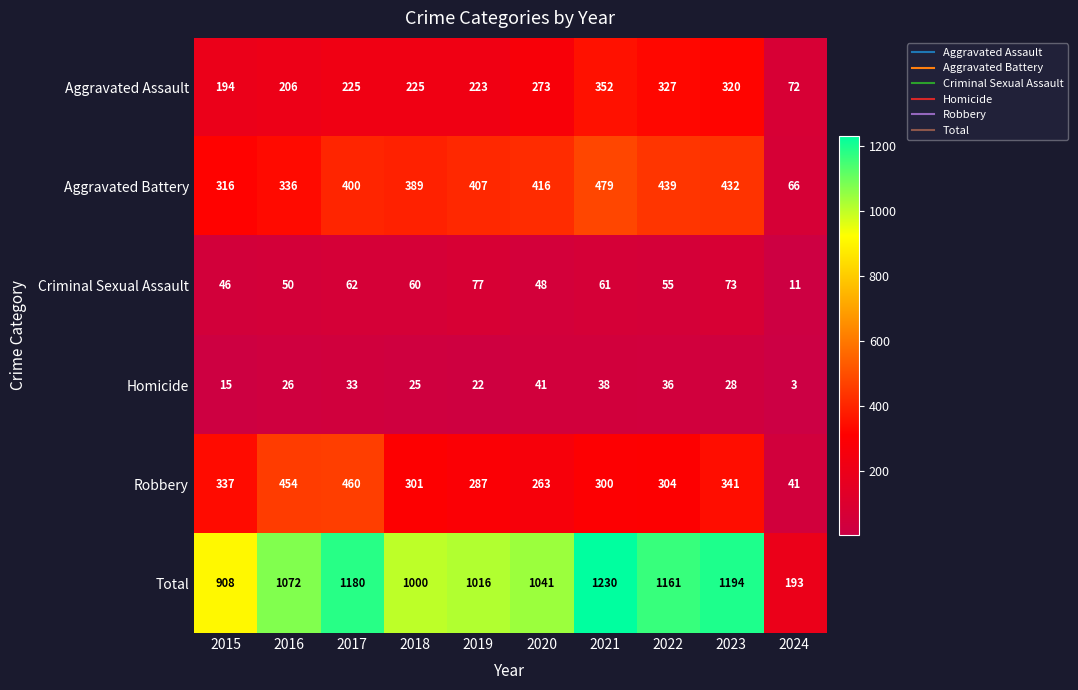

What is the minimum value shown in the chart?

3